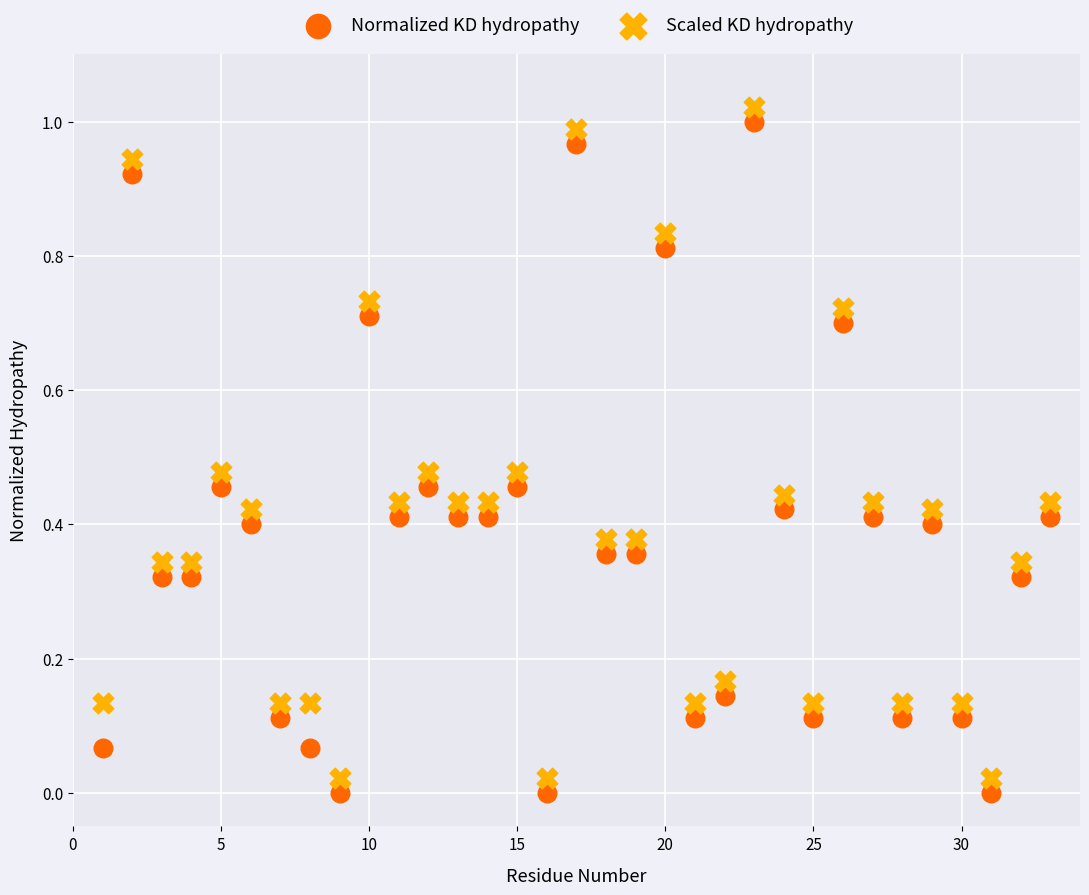

Which series reaches the minimum Y coordinate?

Normalized KD hydropathy